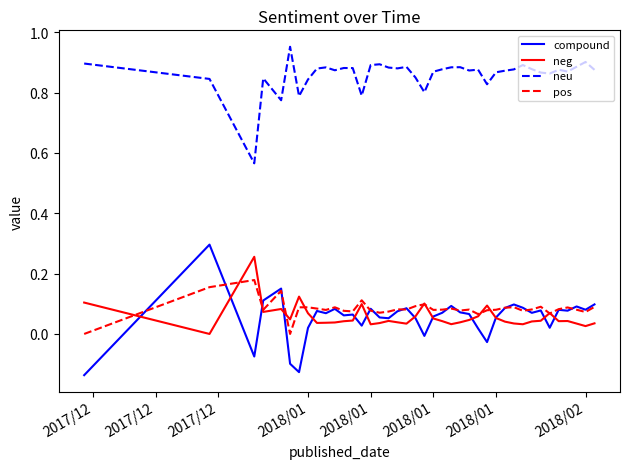

True or false: pos and neu cross at least once.

False